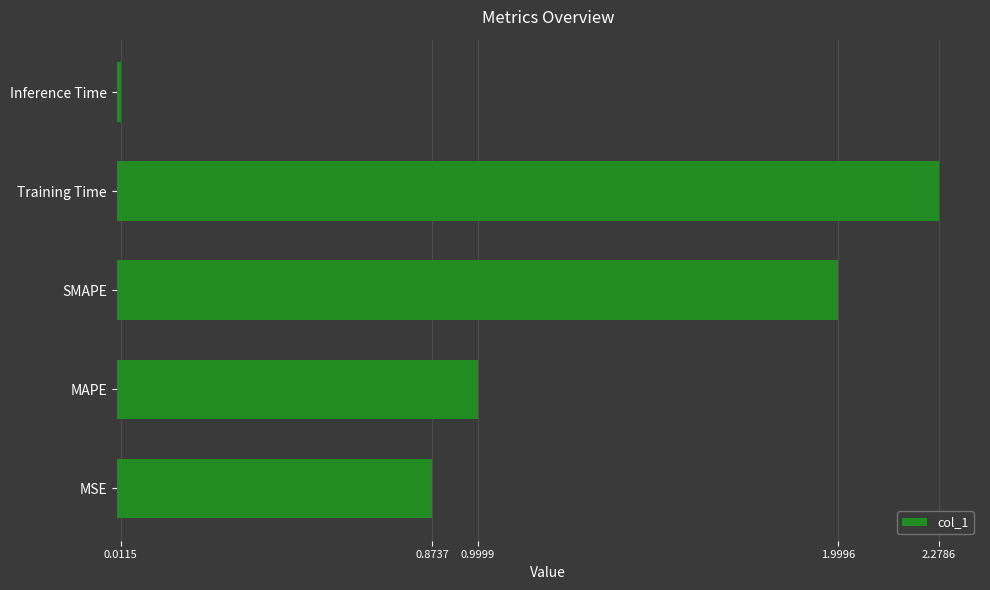

What is the change in value from MSE to SMAPE?

+1.1